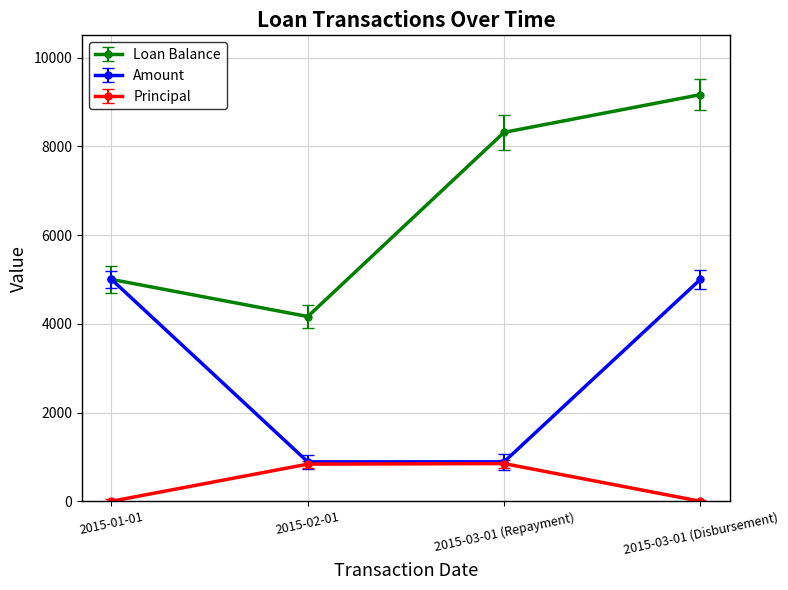

At which label does Loan Balance first exceed 8313?

2015-03-01 (Repayment)